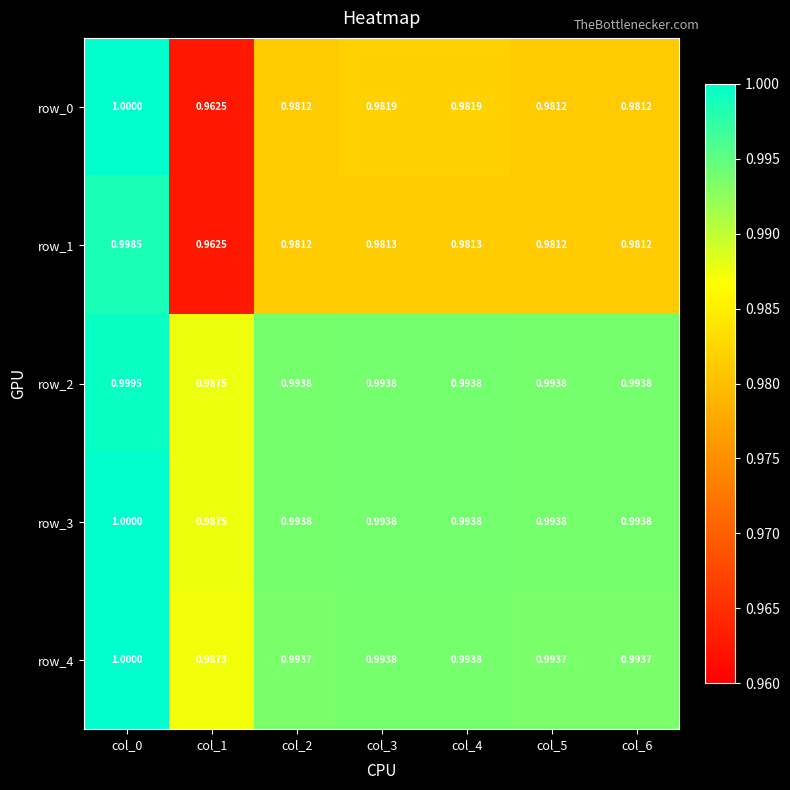

Reading left to right, transcribe all the data shown in this chart.

row_0: col_0=1.0	col_1=1.0	col_2=1.0	col_3=1.0	col_4=1.0	col_5=1.0	col_6=1.0
row_1: col_0=1.0	col_1=1.0	col_2=1.0	col_3=1.0	col_4=1.0	col_5=1.0	col_6=1.0
row_2: col_0=1.0	col_1=1.0	col_2=1.0	col_3=1.0	col_4=1.0	col_5=1.0	col_6=1.0
row_3: col_0=1.0	col_1=1.0	col_2=1.0	col_3=1.0	col_4=1.0	col_5=1.0	col_6=1.0
row_4: col_0=1.0	col_1=1.0	col_2=1.0	col_3=1.0	col_4=1.0	col_5=1.0	col_6=1.0